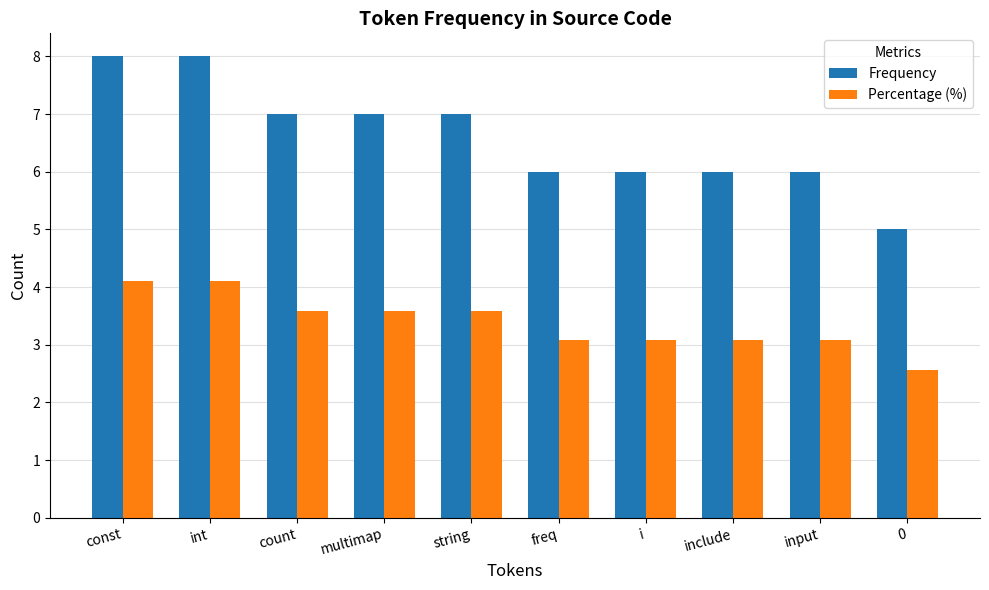

Reading left to right, transcribe all the data shown in this chart.

Frequency: 8.0	8.0	7.0	7.0	7.0	6.0	6.0	6.0	6.0	5.0
Percentage (%): 4.1	4.1	3.6	3.6	3.6	3.1	3.1	3.1	3.1	2.6